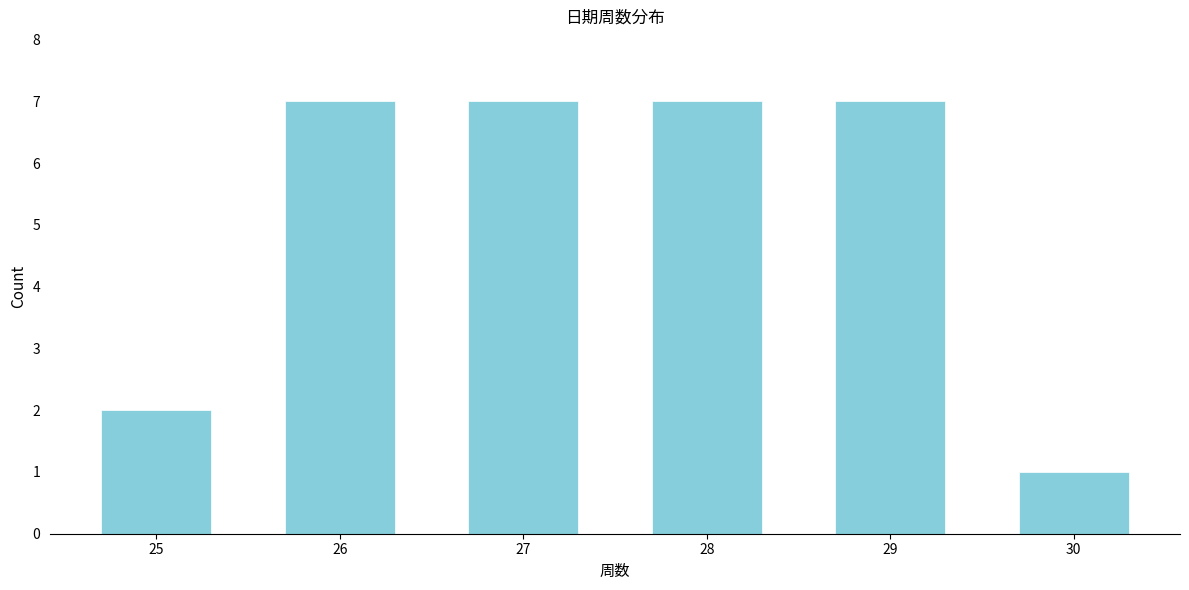

Reading right to left, extract all data points from this chart.

1	7	7	7	7	2